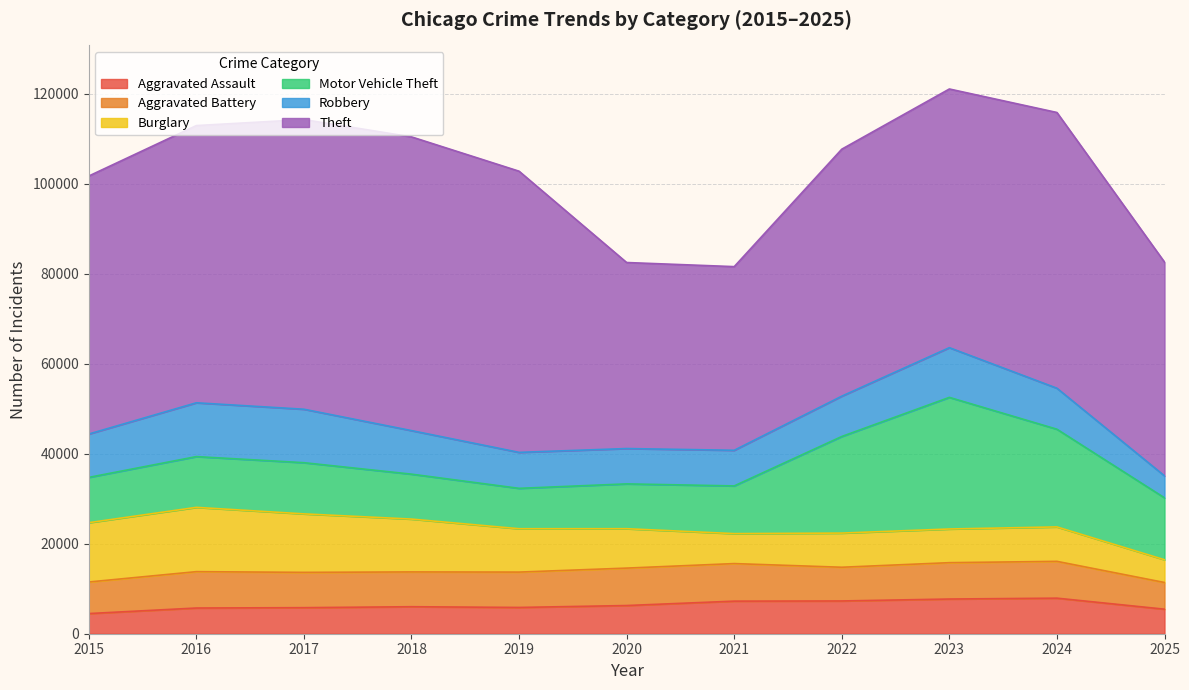

What is the spread (max minus min) of values at 2020?

35086